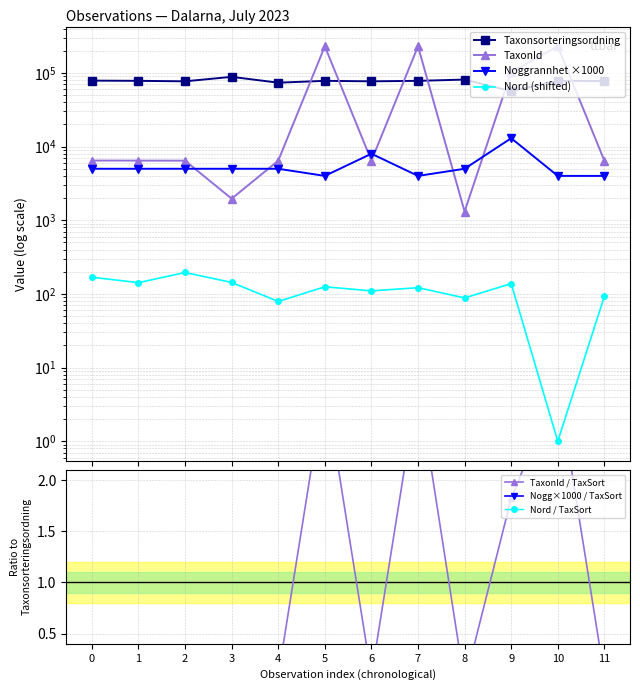

What is the minimum value for Taxonsorteringsordning?

56540.0